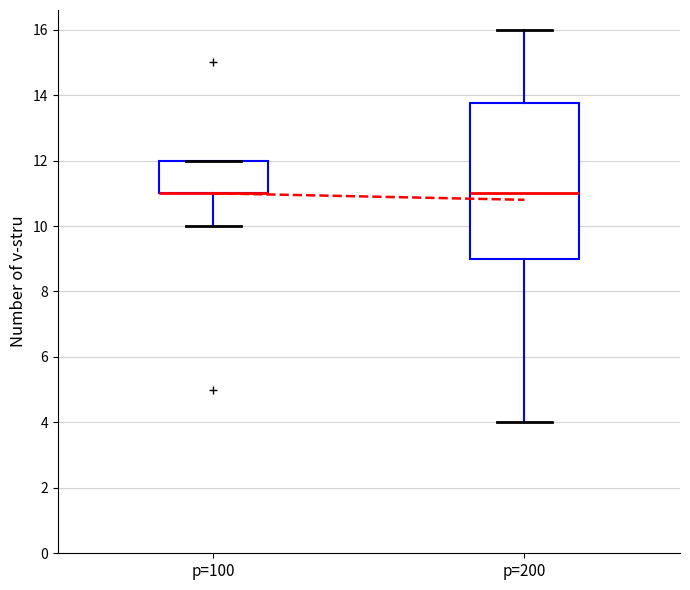

Where is the lower edge of the box for p=200 on the y-axis? The values are not printed on the chart, so give them approximately, as read against the axis.

9.0